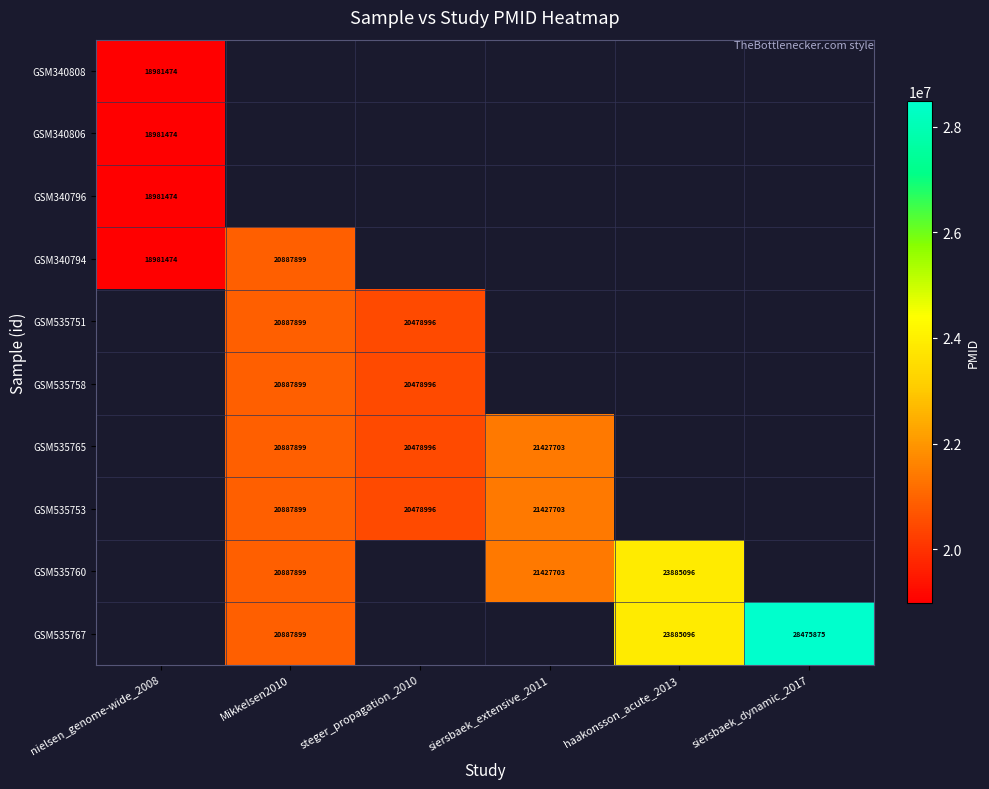

Which label corresponds to the largest value in the chart?

siersbaek_dynamic_2017